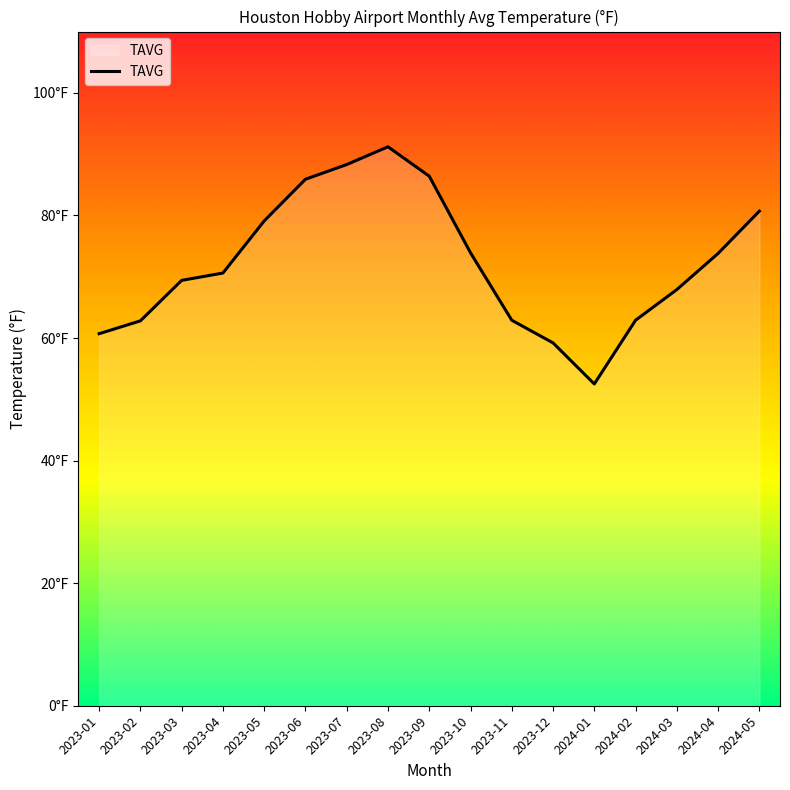

What is the difference between the second highest and second lowest values?

29.1